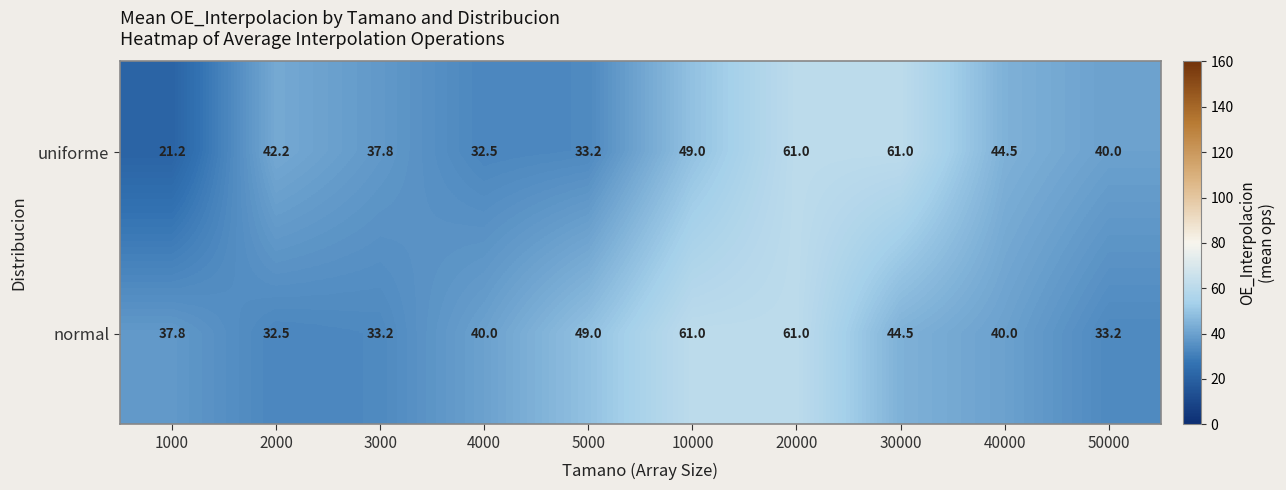

True or false: normal has a value of 89.6 at 20000.

False